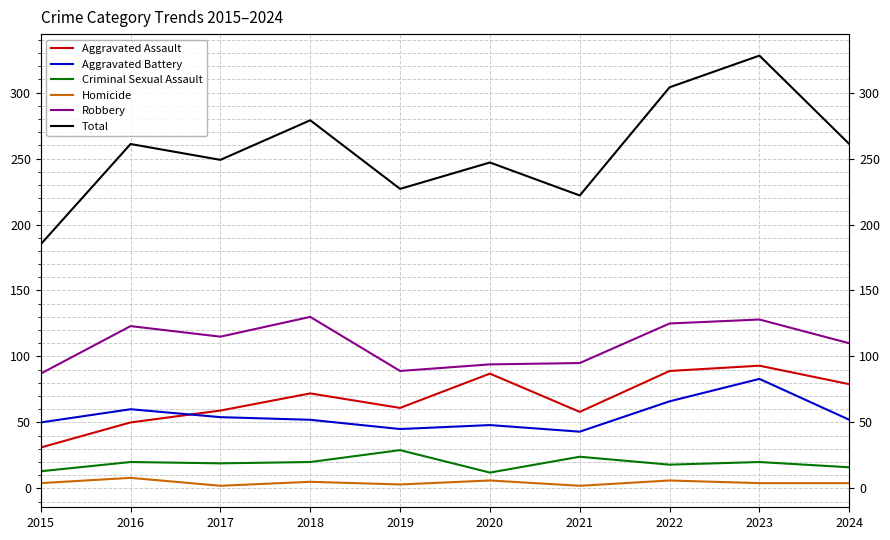

True or false: Aggravated Assault and Total intersect in this chart.

False